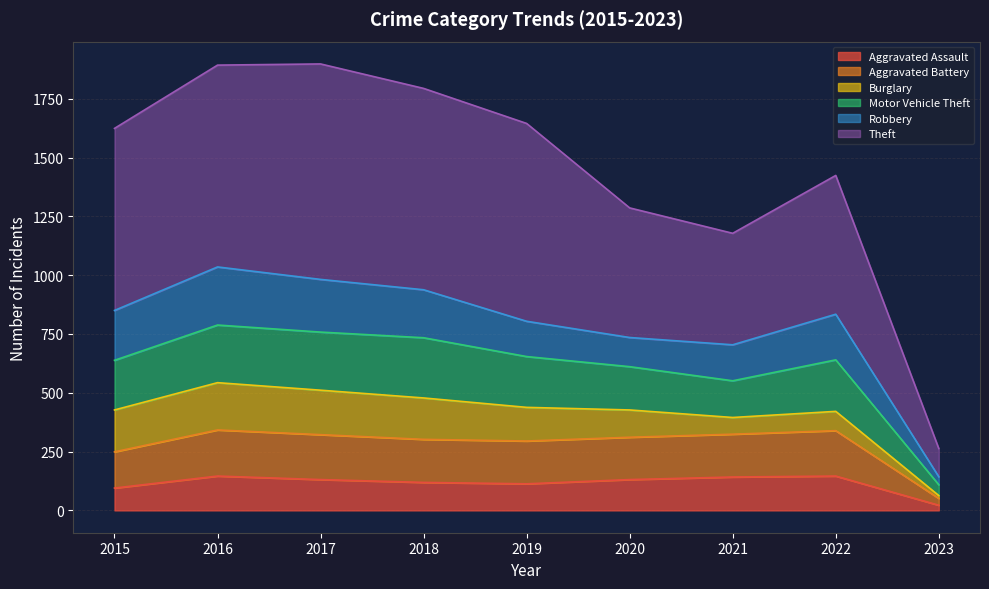

True or false: Aggravated Assault and Aggravated Battery intersect in this chart.

False